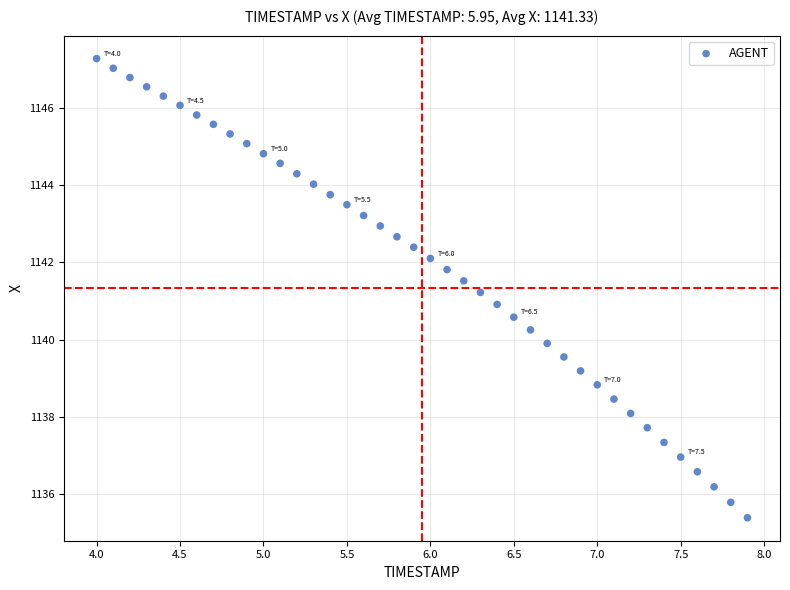

What is the range of X values (max minus min)?

3.9